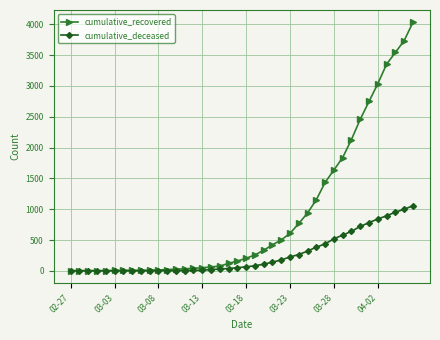

Which series has the largest total across all categories?

cumulative_recovered